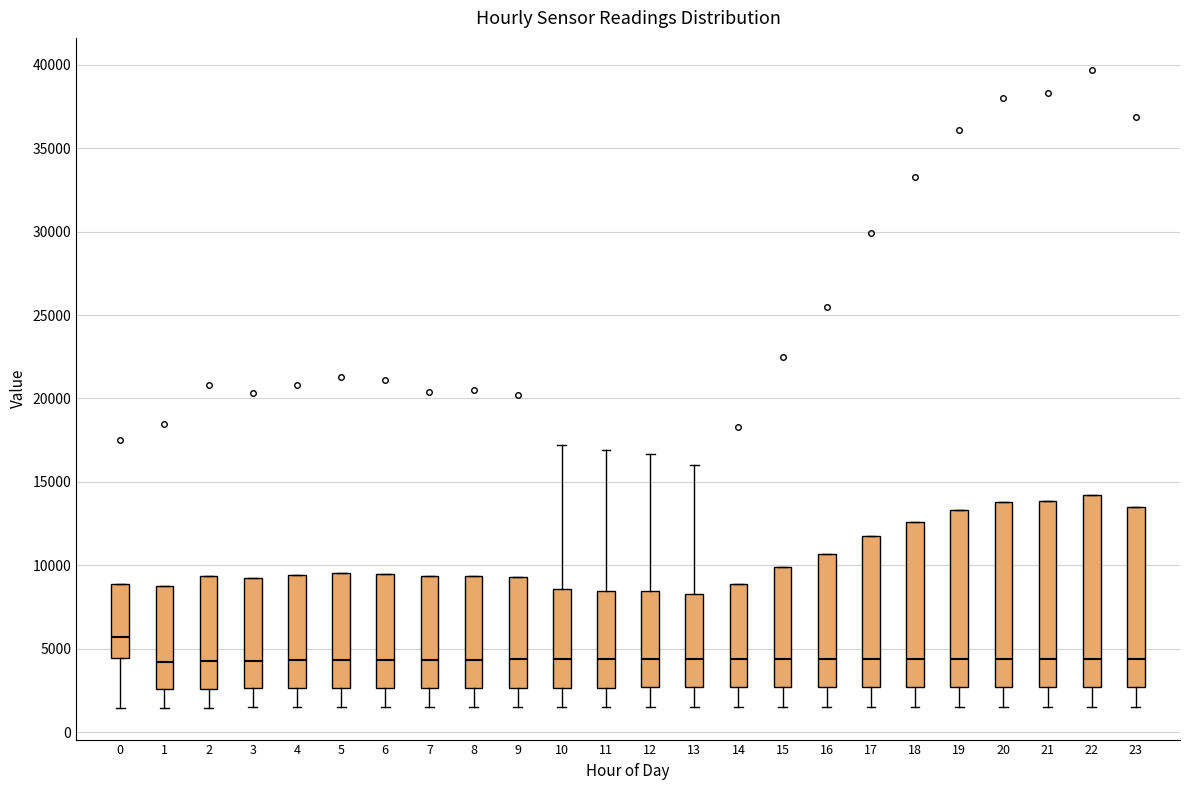

Reading left to right, read every box against the y-axis: the position of its median line, the range the box covers, and the ends of its whiskers. The values are not printed on the chart, so give them approximately, as read against the axis.

0: median 5500, box 4500 to 9000, whiskers 1500 to 9000
1: median 4000, box 2500 to 8500, whiskers 1500 to 8500
2: median 4500, box 2500 to 9500, whiskers 1500 to 9500
3: median 4500, box 2500 to 9500, whiskers 1500 to 9500
4: median 4500, box 2500 to 9500, whiskers 1500 to 9500
5: median 4500, box 2500 to 9500, whiskers 1500 to 9500
6: median 4500, box 2500 to 9500, whiskers 1500 to 9500
7: median 4500, box 2500 to 9500, whiskers 1500 to 9500
8: median 4500, box 2500 to 9500, whiskers 1500 to 9500
9: median 4500, box 2500 to 9500, whiskers 1500 to 9500
10: median 4500, box 2500 to 8500, whiskers 1500 to 17000
11: median 4500, box 2500 to 8500, whiskers 1500 to 17000
12: median 4500, box 2500 to 8500, whiskers 1500 to 16500
13: median 4500, box 2500 to 8500, whiskers 1500 to 16000
14: median 4500, box 2500 to 9000, whiskers 1500 to 9000
15: median 4500, box 2500 to 10000, whiskers 1500 to 10000
16: median 4500, box 2500 to 10500, whiskers 1500 to 10500
17: median 4500, box 2500 to 12000, whiskers 1500 to 12000
18: median 4500, box 2500 to 12500, whiskers 1500 to 12500
19: median 4500, box 2500 to 13500, whiskers 1500 to 13500
20: median 4500, box 2500 to 14000, whiskers 1500 to 14000
21: median 4500, box 2500 to 14000, whiskers 1500 to 14000
22: median 4500, box 2500 to 14000, whiskers 1500 to 14000
23: median 4500, box 2500 to 13500, whiskers 1500 to 13500